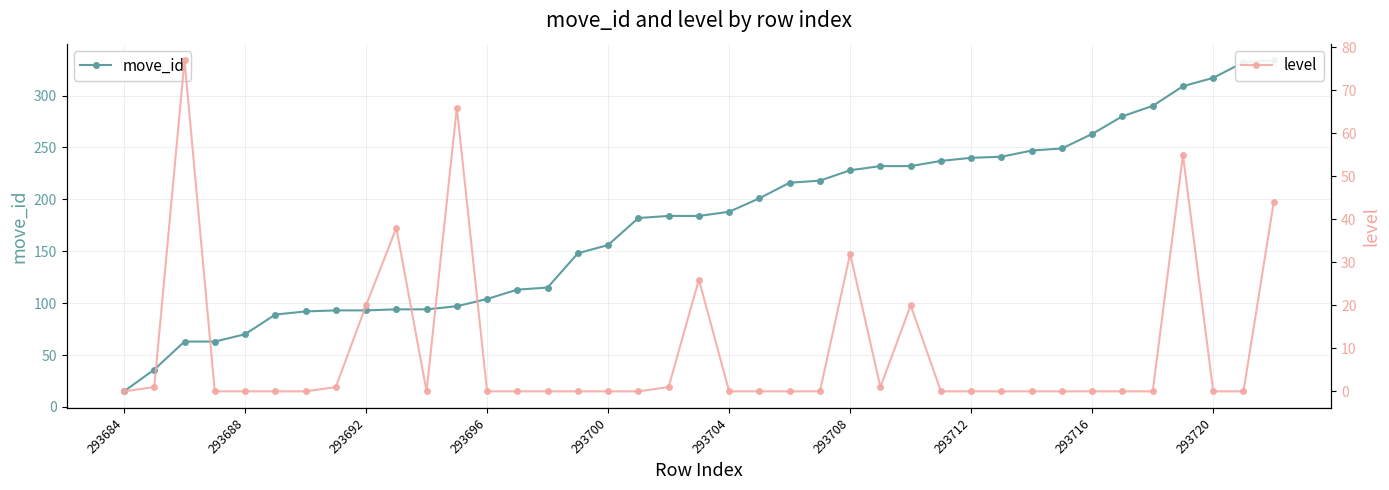

Reading left to right, extract all data points from this chart.

move_id: 15	36	63	63	70	89	92	93	93	94	94	97	104	113	115	148	156	182	184	184	188	201	216	218	228	232	232	237	240	241	247	249	263	280	290	309	317	332	334
level: 0	1	77	0	0	0	0	1	20	38	0	66	0	0	0	0	0	0	1	26	0	0	0	0	32	1	20	0	0	0	0	0	0	0	0	55	0	0	44